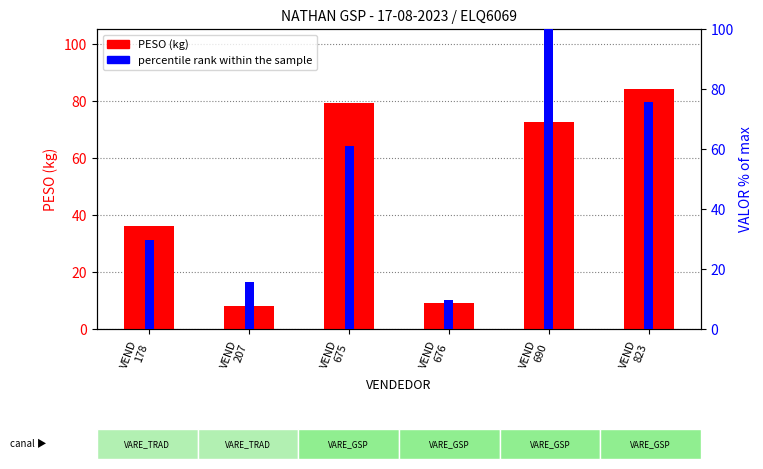

Reading left to right, what are all the values shown in this chart?

PESO (kg): 36.2	8.2	79.3	9.2	72.9	84.3
percentile rank within the sample: 29.8	15.7	60.9	9.7	100.0	75.8